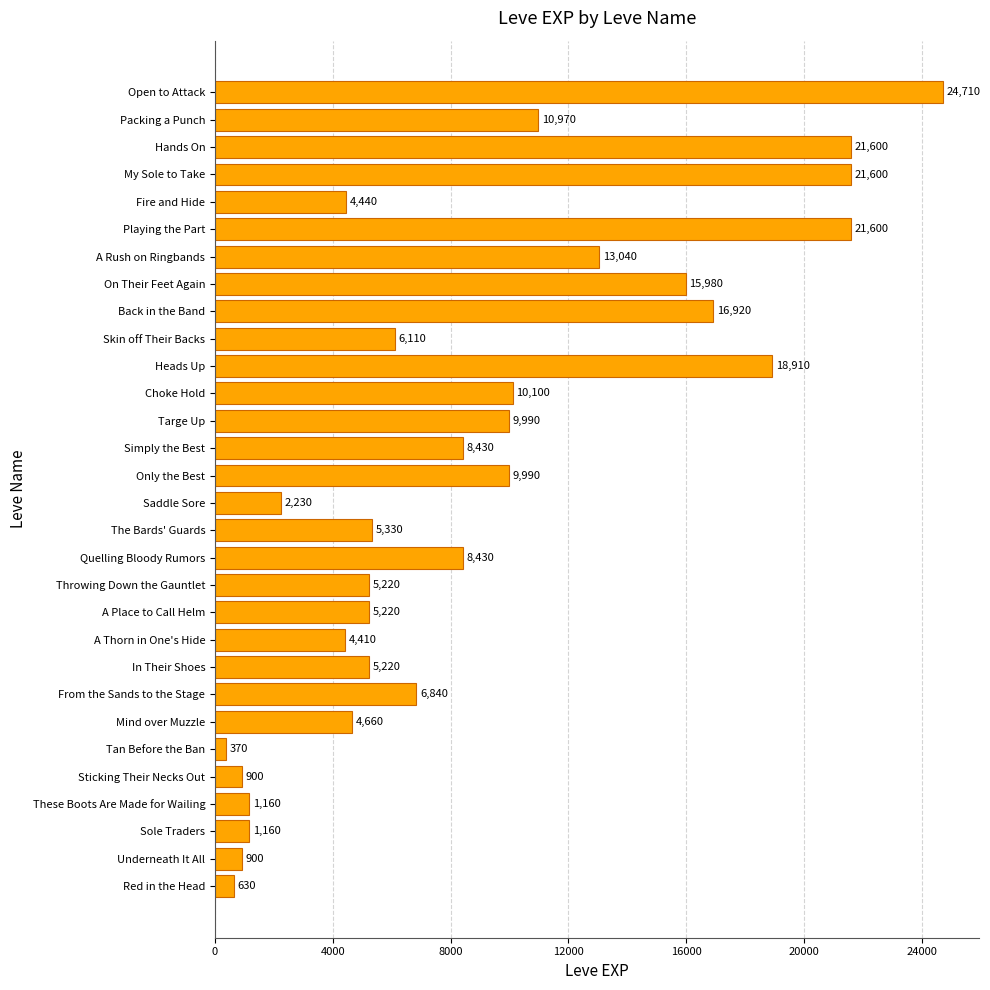

Reading bottom to top, list all the values displayed in this chart.

Red in the Head=630	Underneath It All=900	Sole Traders=1160	These Boots Are Made for Wailing=1160	Sticking Their Necks Out=900	Tan Before the Ban=370	Mind over Muzzle=4660	From the Sands to the Stage=6840	In Their Shoes=5220	A Thorn in One's Hide=4410	A Place to Call Helm=5220	Throwing Down the Gauntlet=5220	Quelling Bloody Rumors=8430	The Bards' Guards=5330	Saddle Sore=2230	Only the Best=9990	Simply the Best=8430	Targe Up=9990	Choke Hold=10100	Heads Up=18910	Skin off Their Backs=6110	Back in the Band=16920	On Their Feet Again=15980	A Rush on Ringbands=13040	Playing the Part=21600	Fire and Hide=4440	My Sole to Take=21600	Hands On=21600	Packing a Punch=10970	Open to Attack=24710